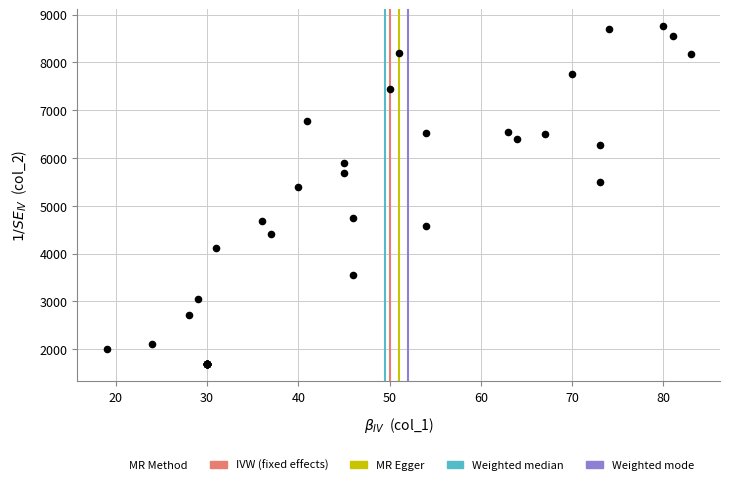

What Y value in the scatter plot is closest to 5219?

5383